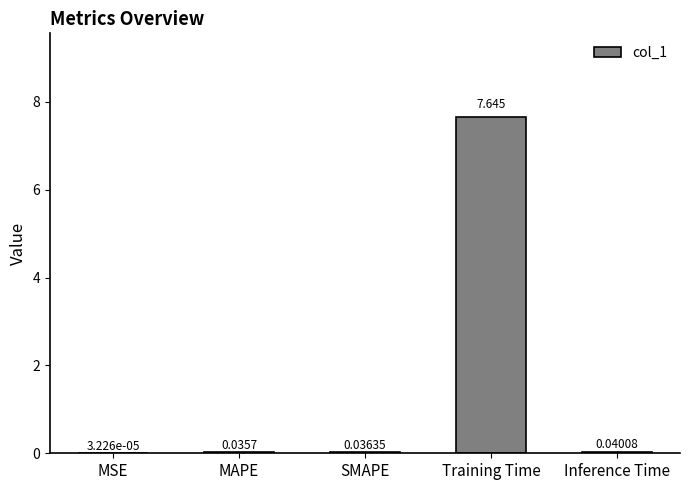

Which category has the highest value across all series?

Training Time